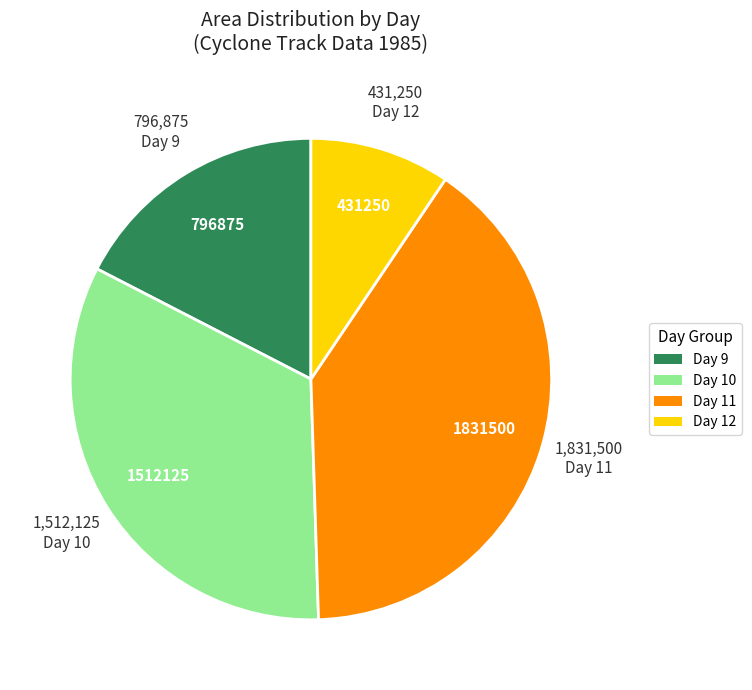

Count the number of slices in the pie.

4